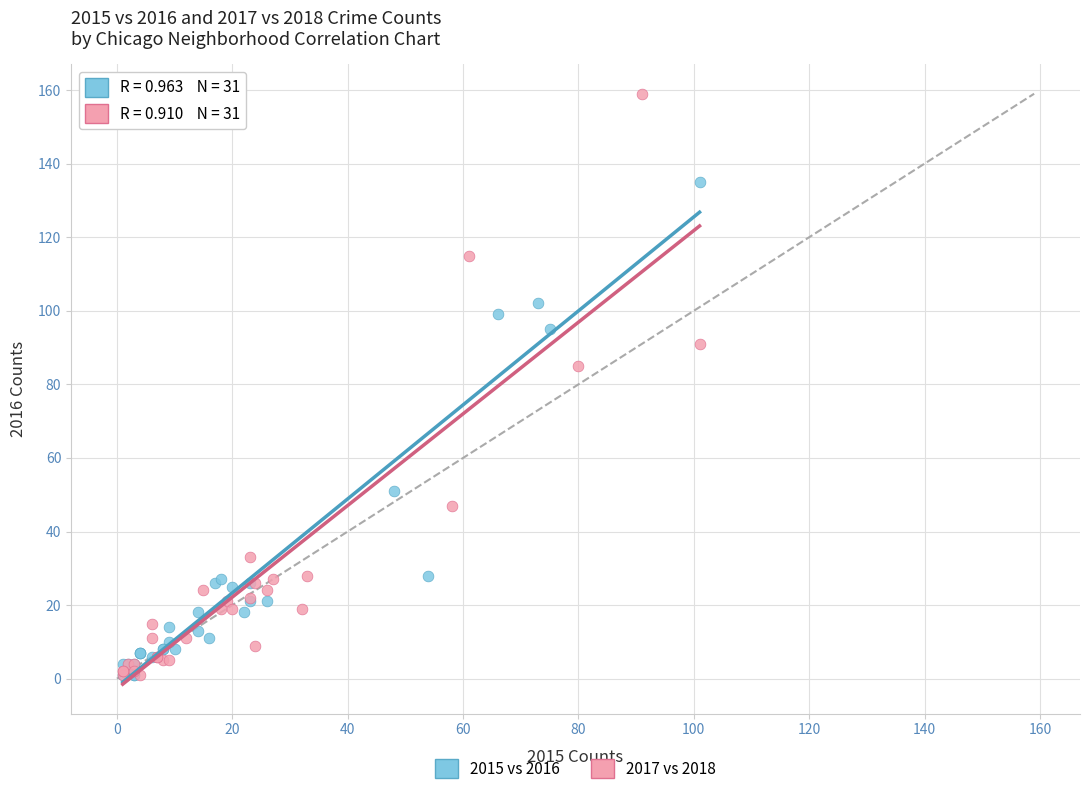

Which series has the largest Y range (max minus min)?

2017 vs 2018